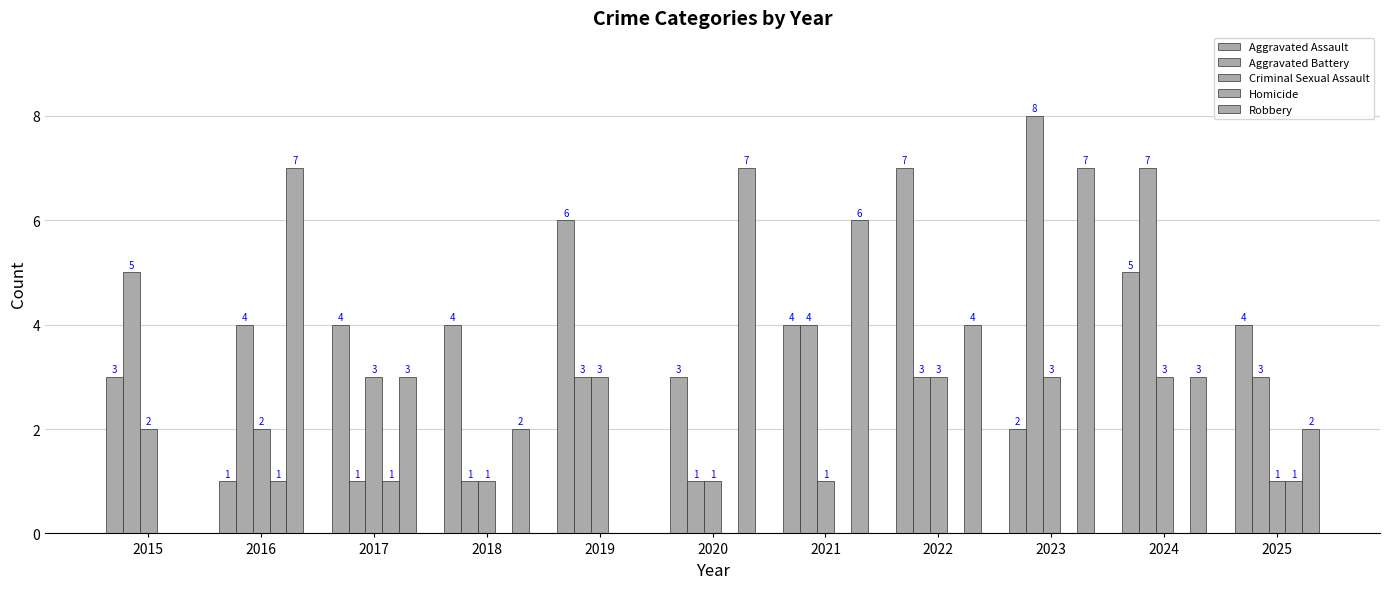

At which label is Robbery closest to 3?

2017